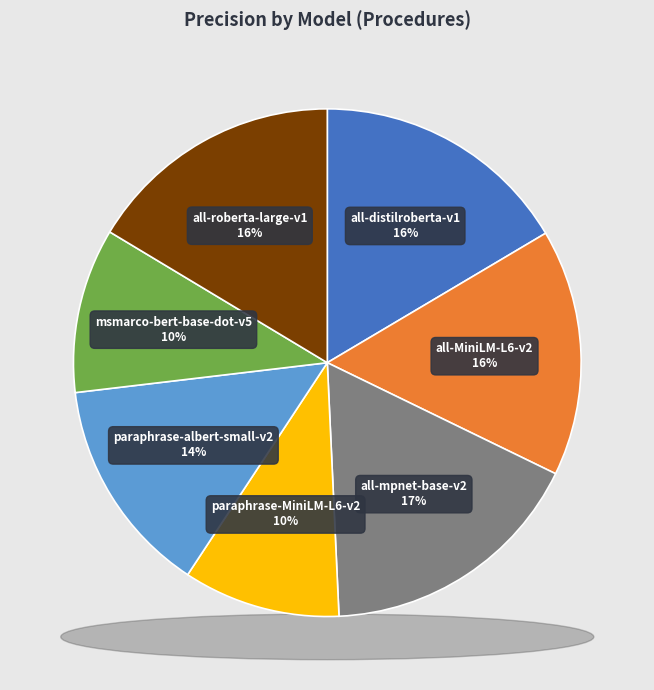

Does all-distilroberta-v1 account for over 50% of the chart?

No